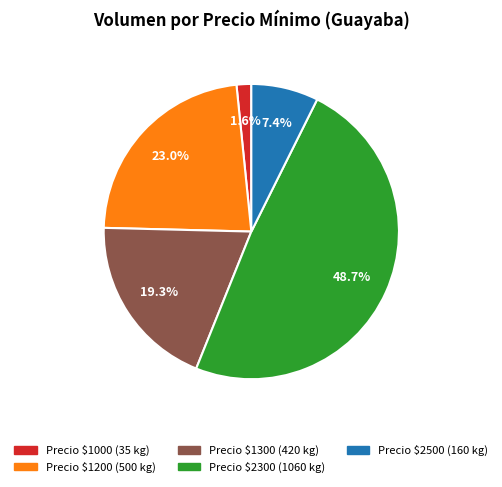

Is there a majority slice in this chart?

No